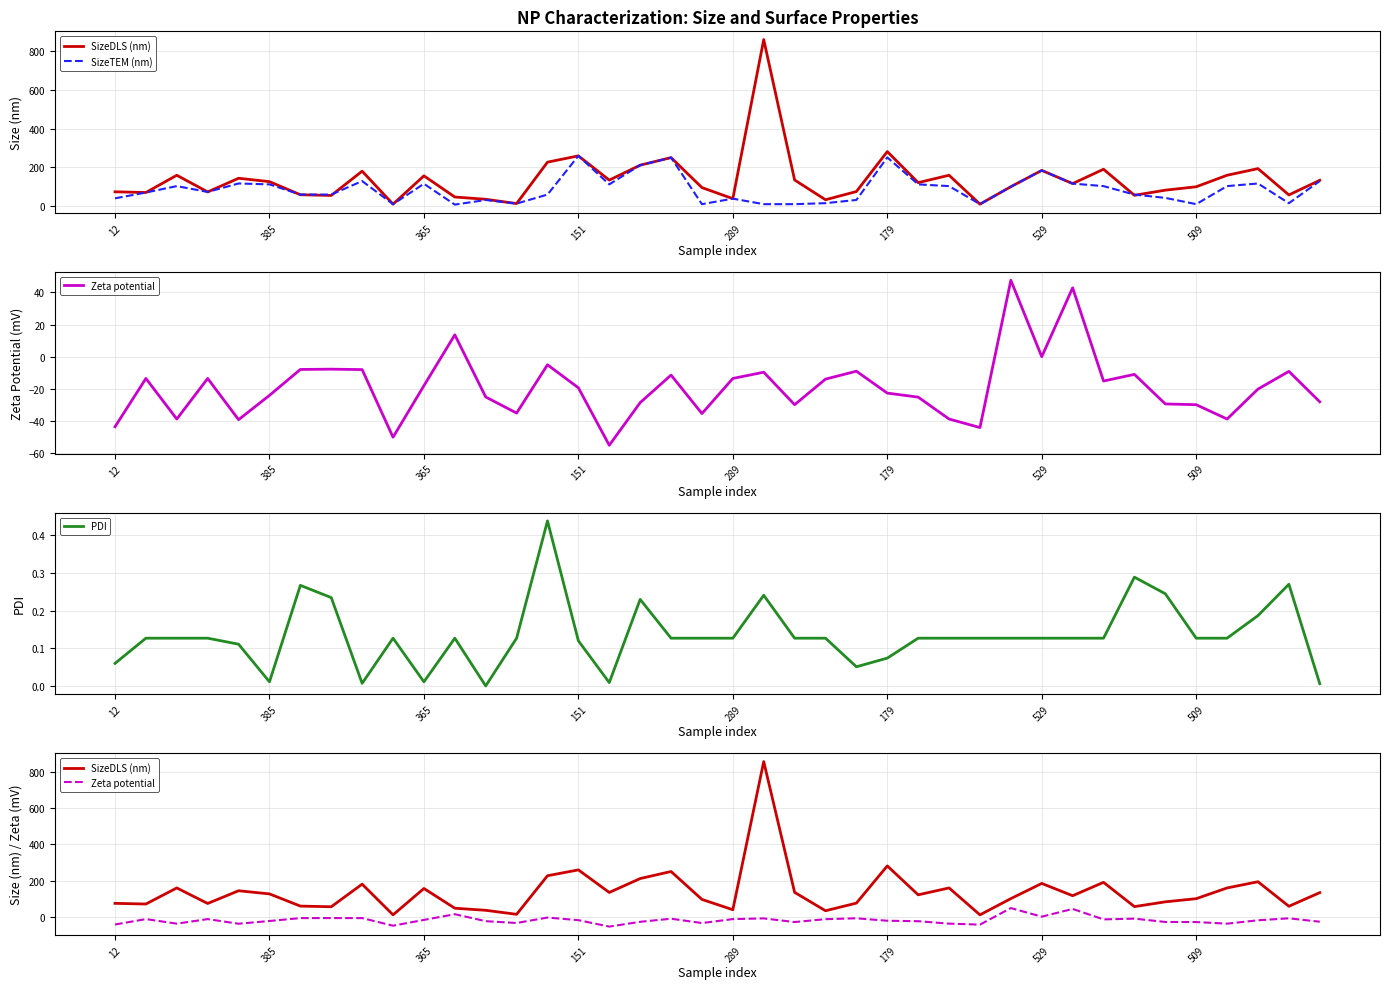

How many interior local valleys does the Zeta potential series have?

11